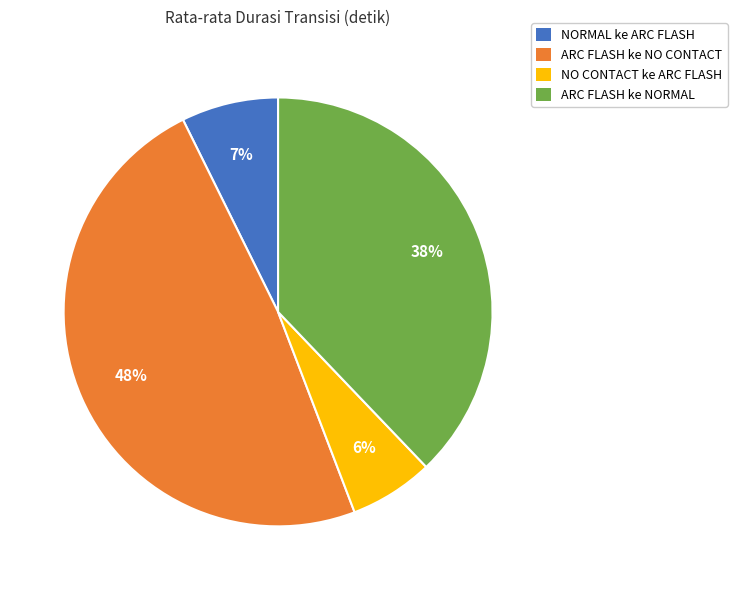

Is the sum of ARC FLASH ke NO CONTACT and ARC FLASH ke NORMAL greater than half?

Yes